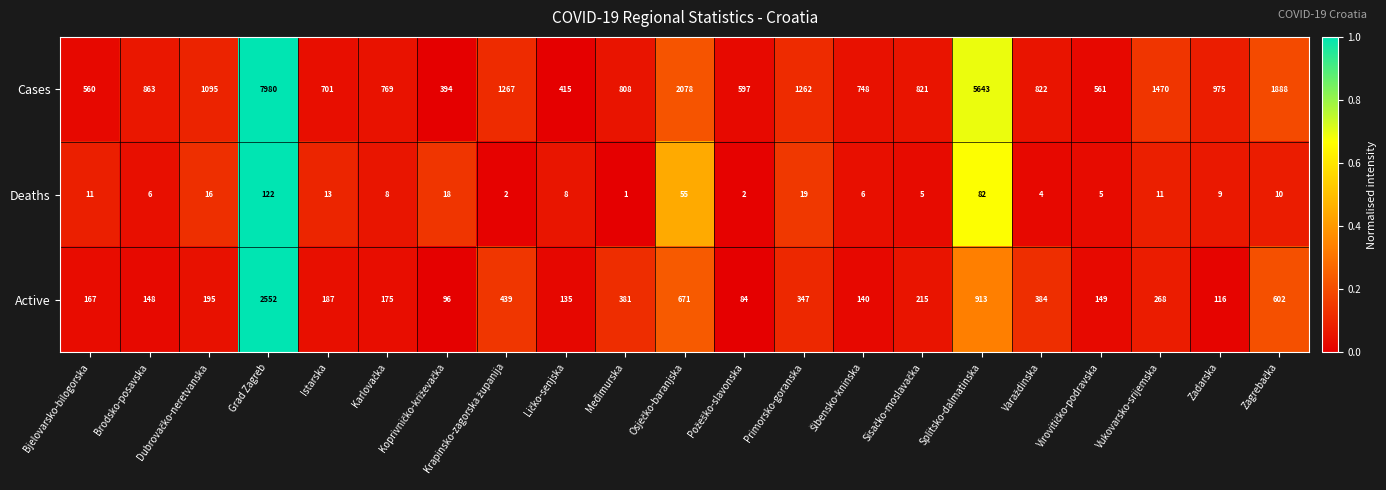

The value of Active at Primorsko-goranska is 185. True or false?

False